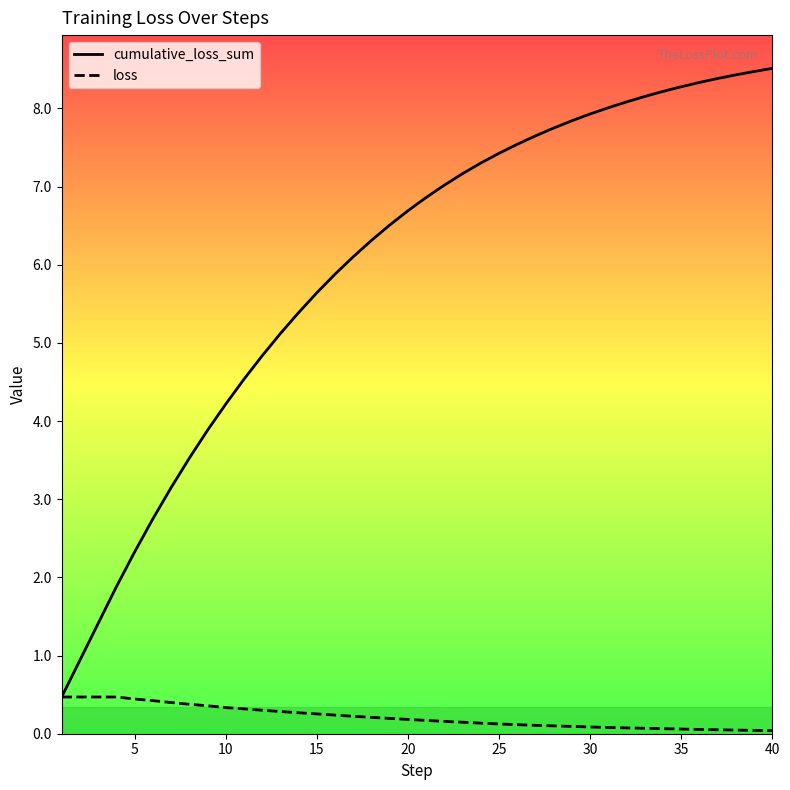

Which series has the largest range (max minus min)?

cumulative_loss_sum